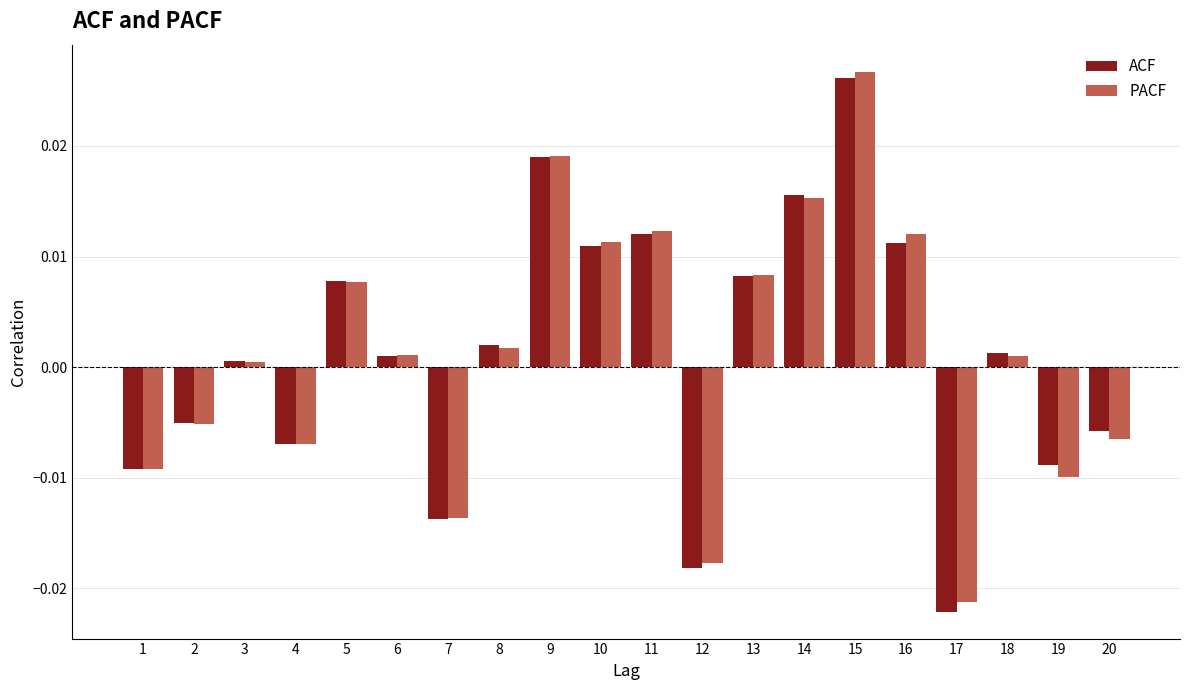

Which series changed the most between 1 and 16?

PACF